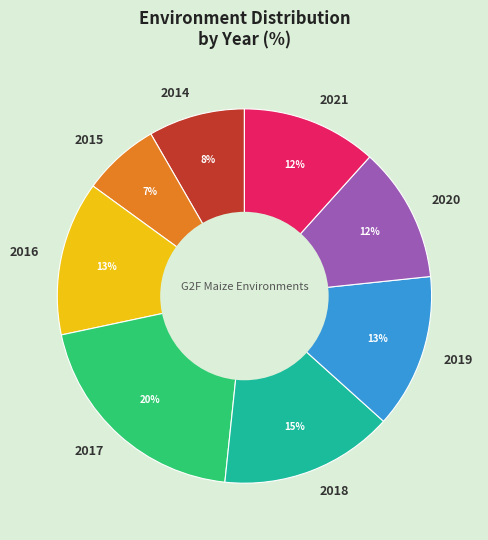

What percentage is the 2018 slice, to the nearest percent?

15%